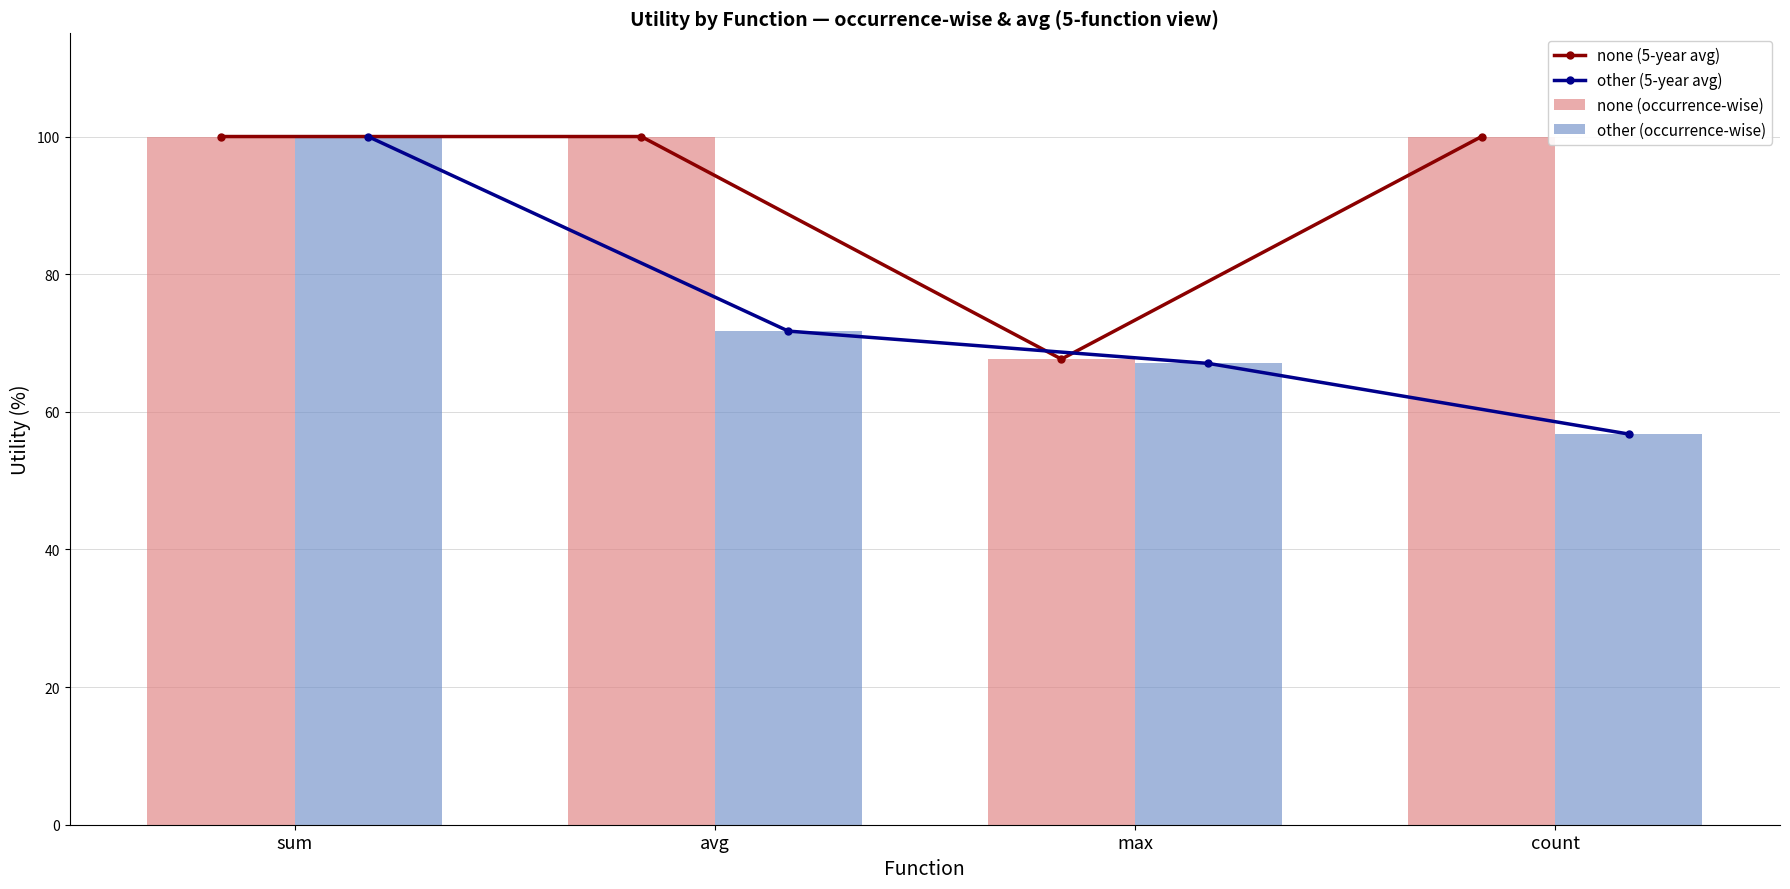

List the labels in order of other (5-year avg) value, smallest first.

count, max, avg, sum